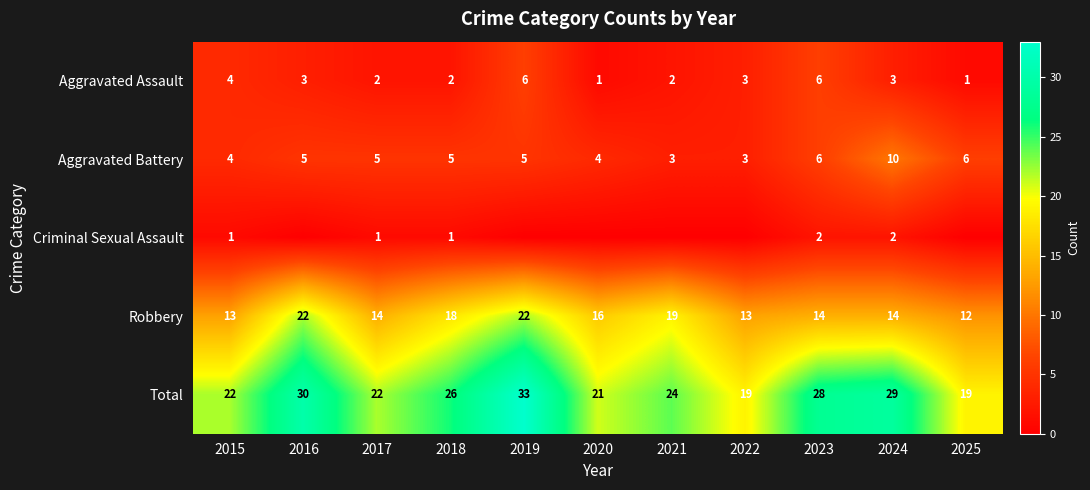

What is the spread (max minus min) of values at 2023?

26